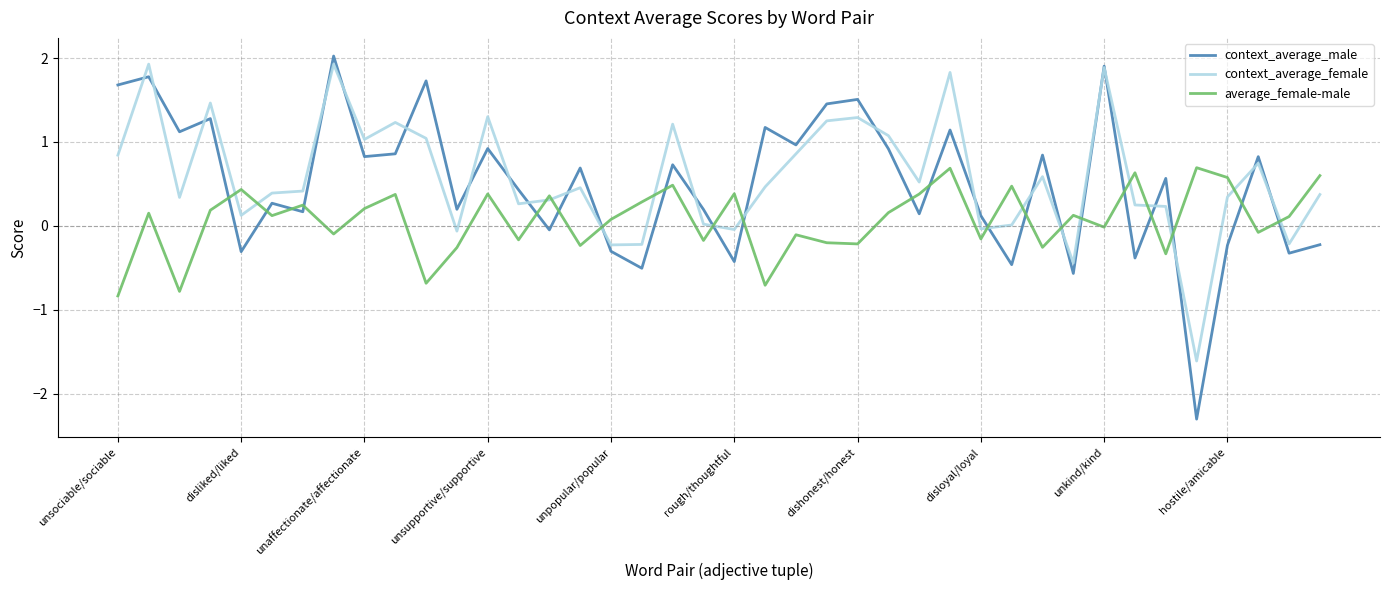

True or false: average_female-male and context_average_male cross at least once.

True